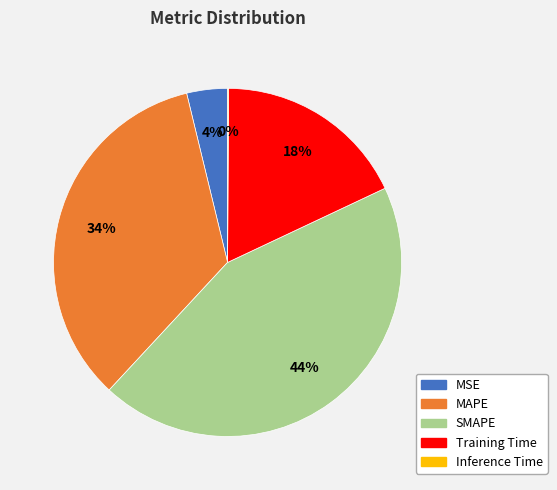

True or false: MSE accounts for 4% of the total.

True